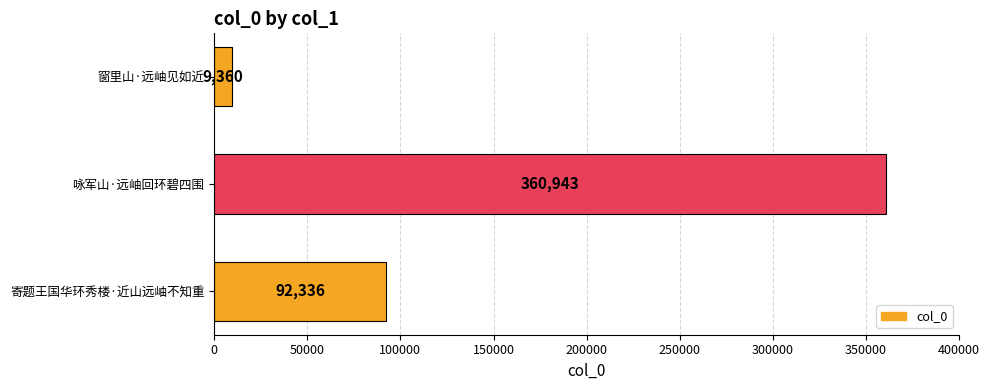

What is the greatest value displayed?

360943